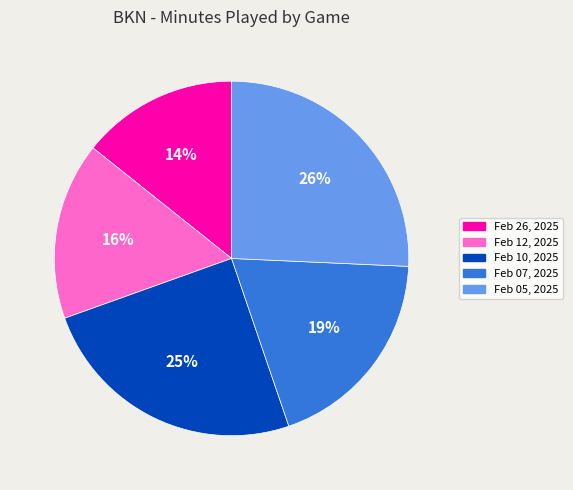

Does any single category account for the majority?

No